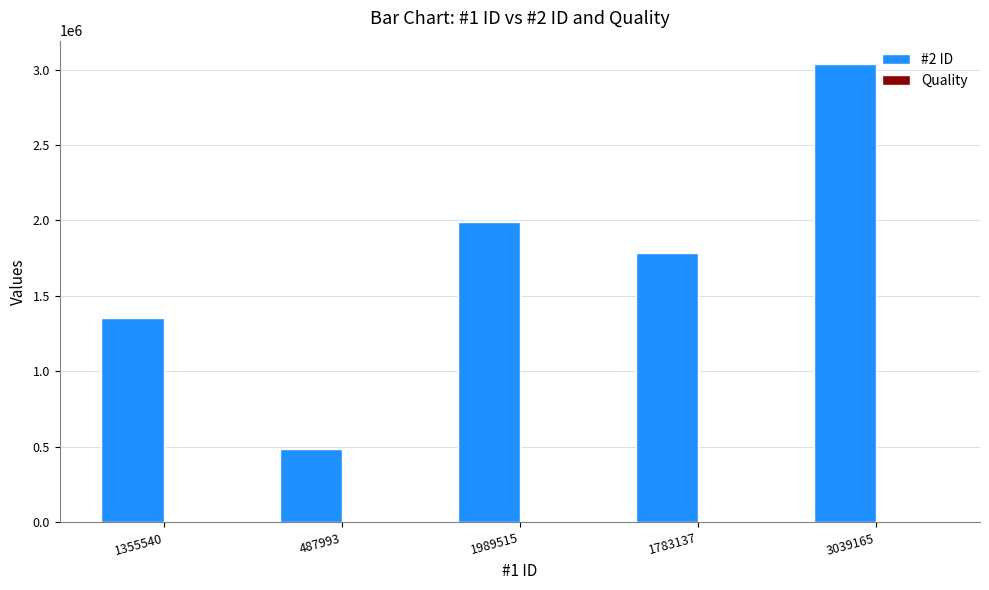

What is the maximum value shown in the chart?

3039036